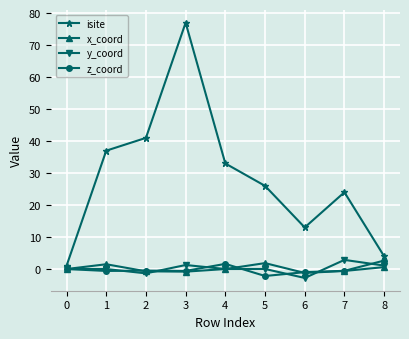

How many lines are shown in the chart?

4